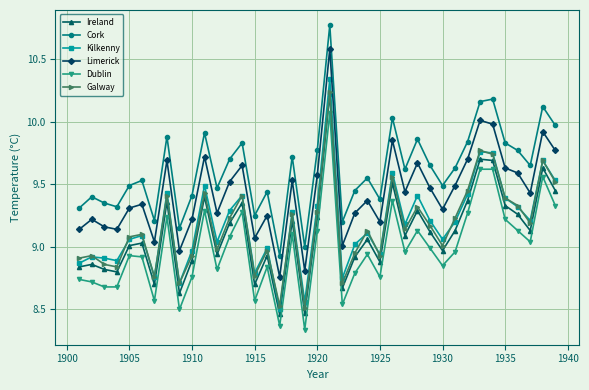

Which series has the largest total across all categories?

Cork